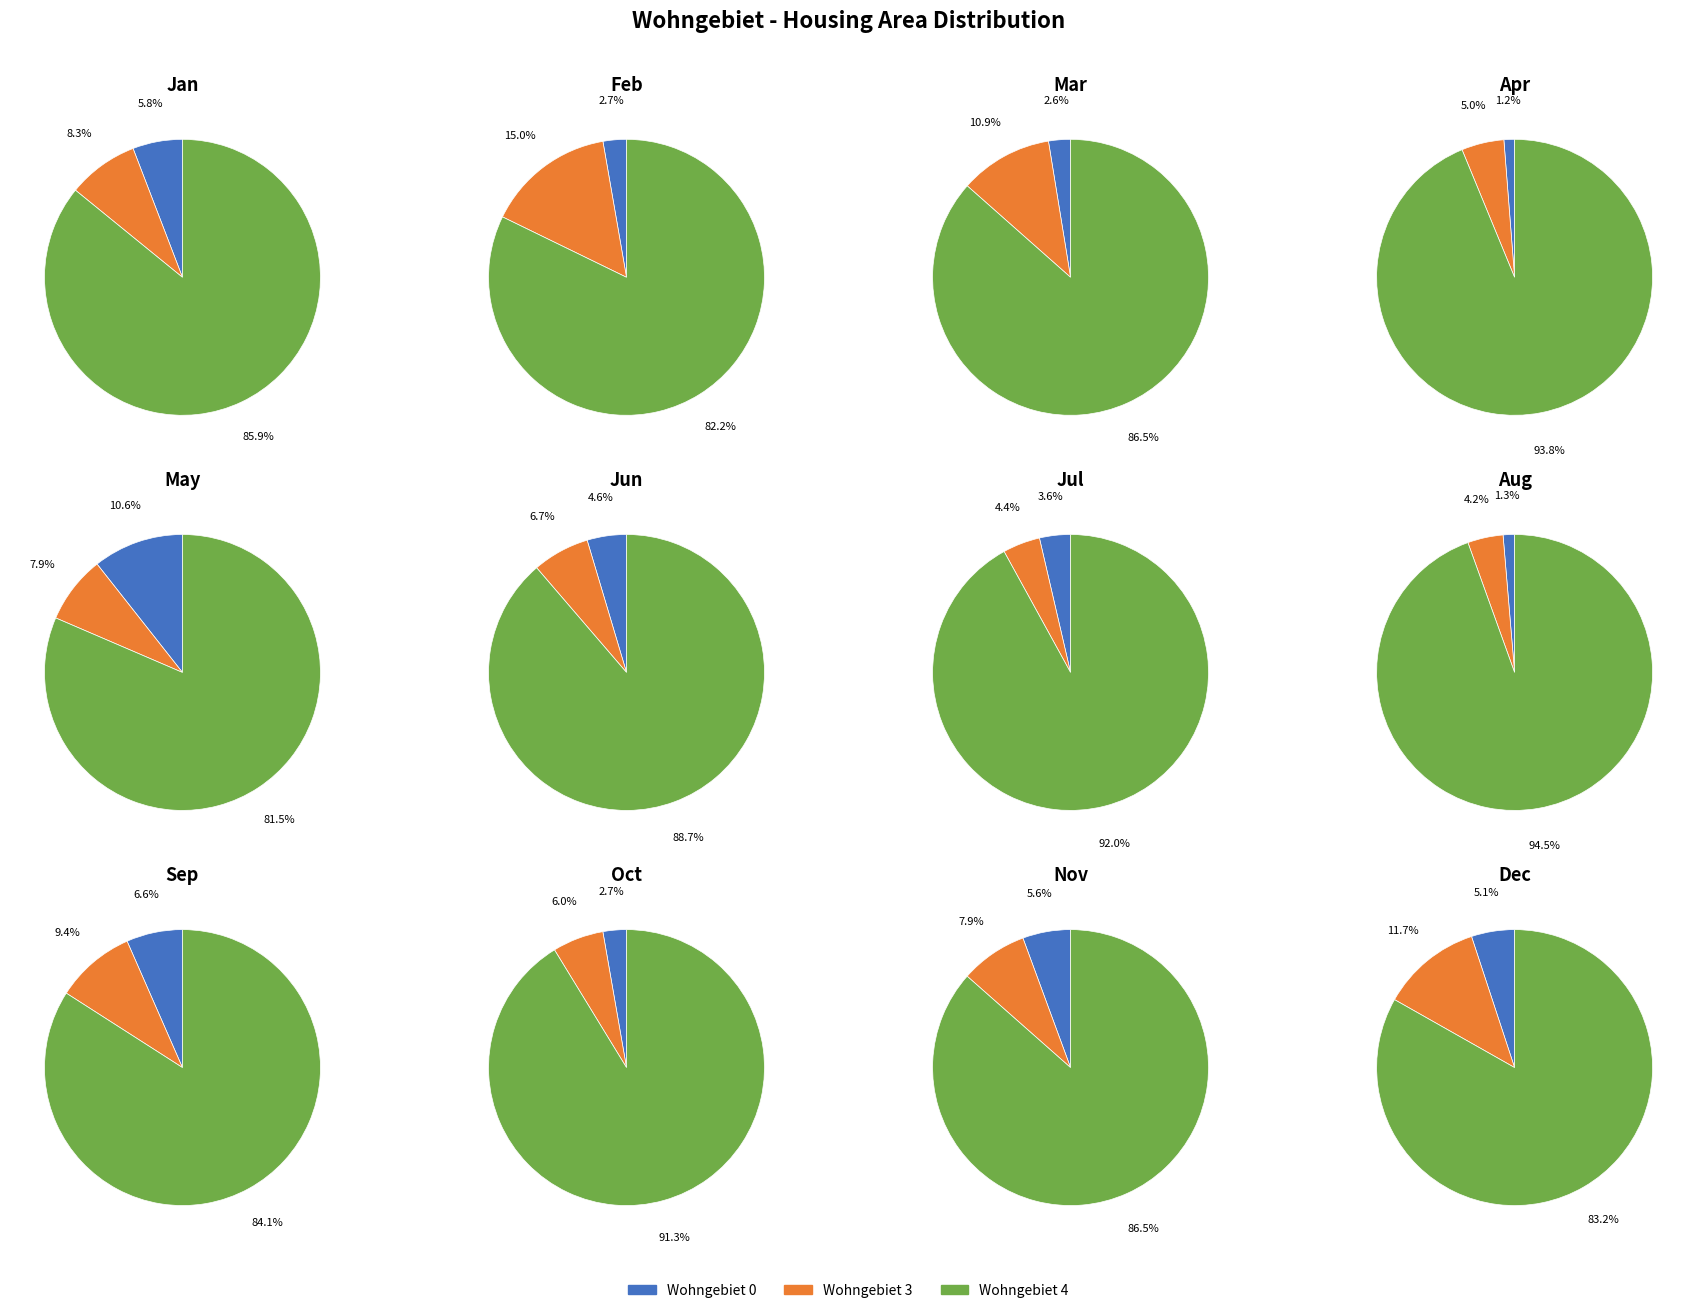

Which slice represents more than half of the pie?

Wohngebiet 4